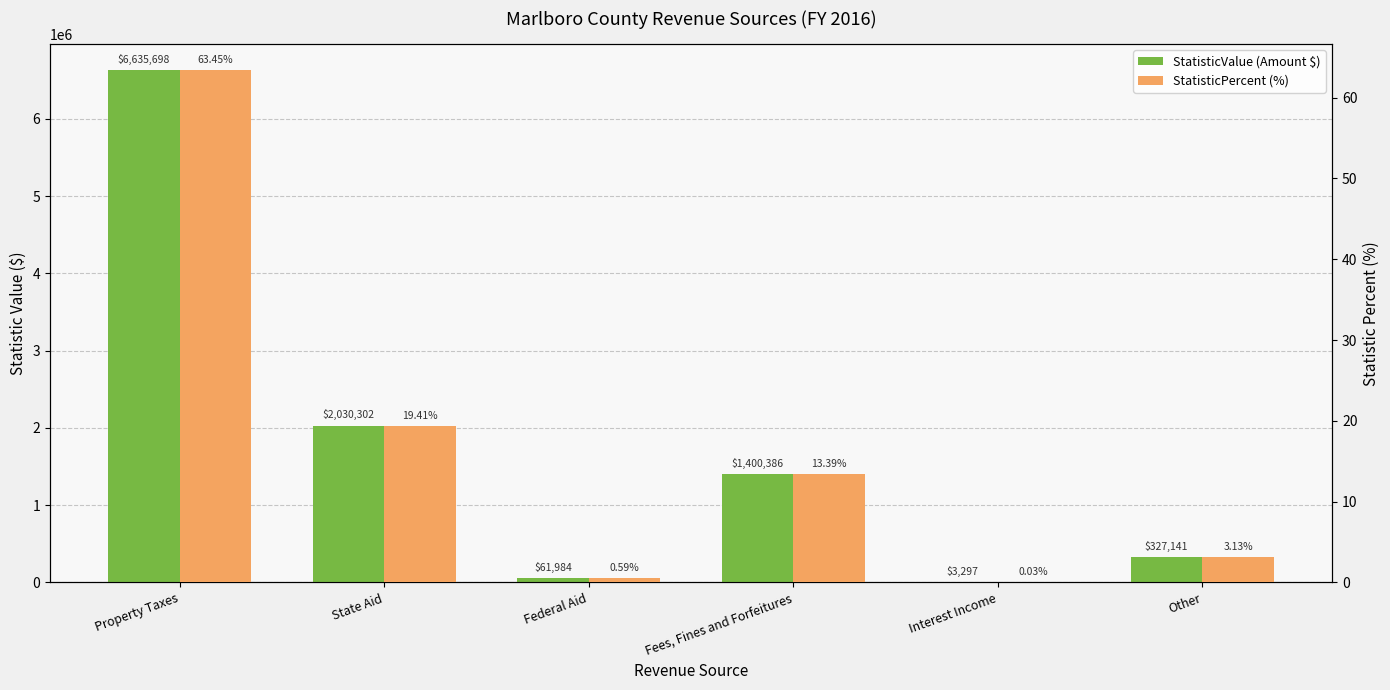

Is it true that StatisticValue (Amount $) equals 327141.0 at Other?

True